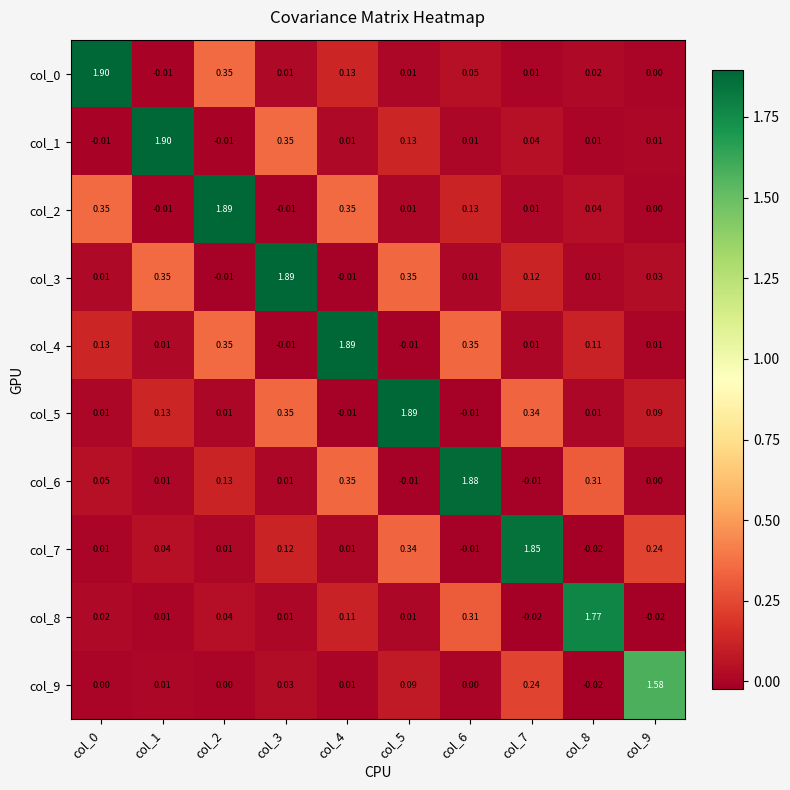

Is the value of col_6 at col_9 greater than the value of col_7 at col_8?

Yes